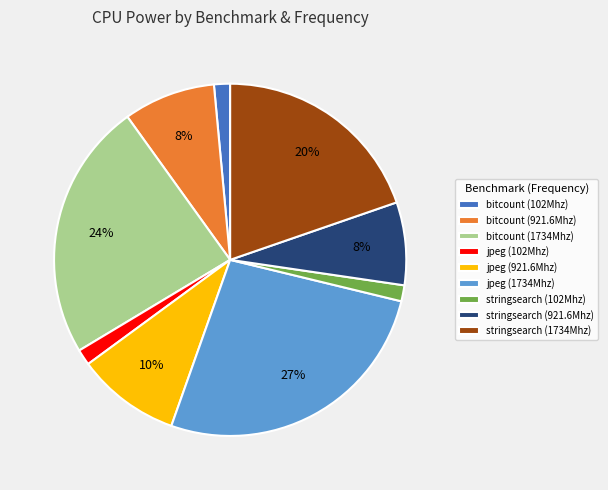

Is it true that bitcount (102Mhz) is 11% of the pie?

False